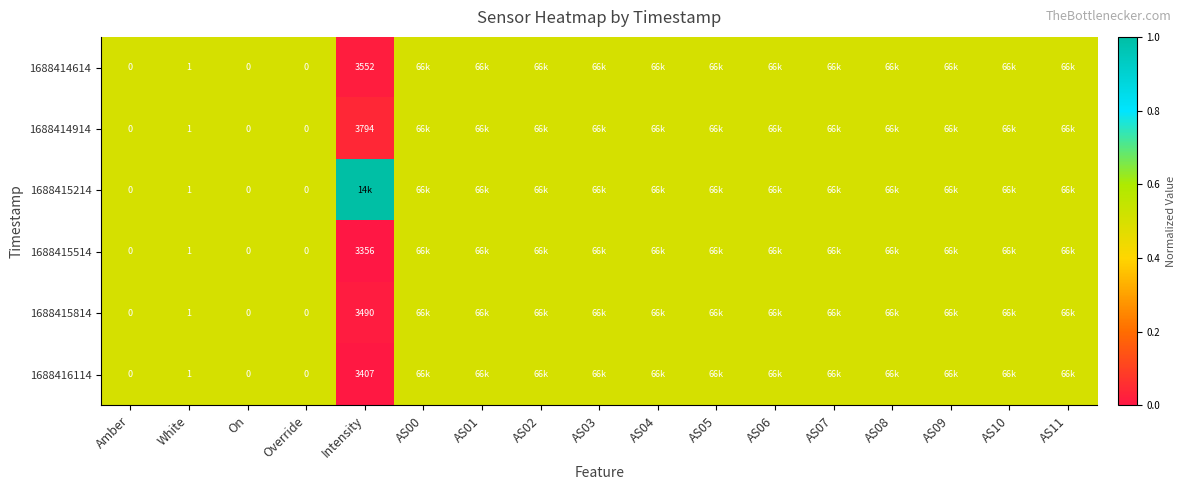

The value of 1688416114 at Intensity is 2274.8. True or false?

False